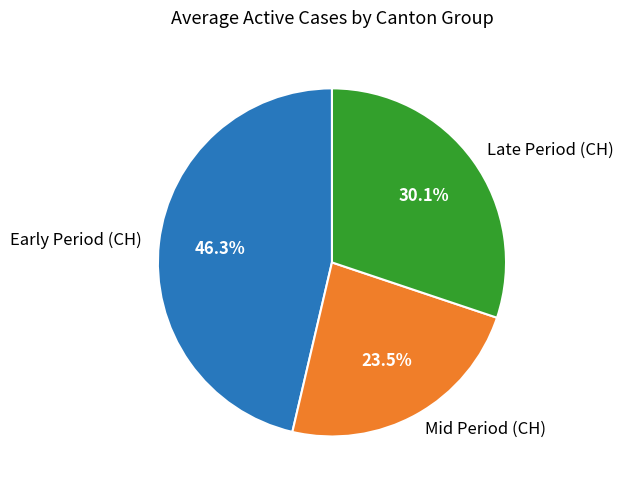

Which category has the biggest portion of the pie?

Early Period (CH)